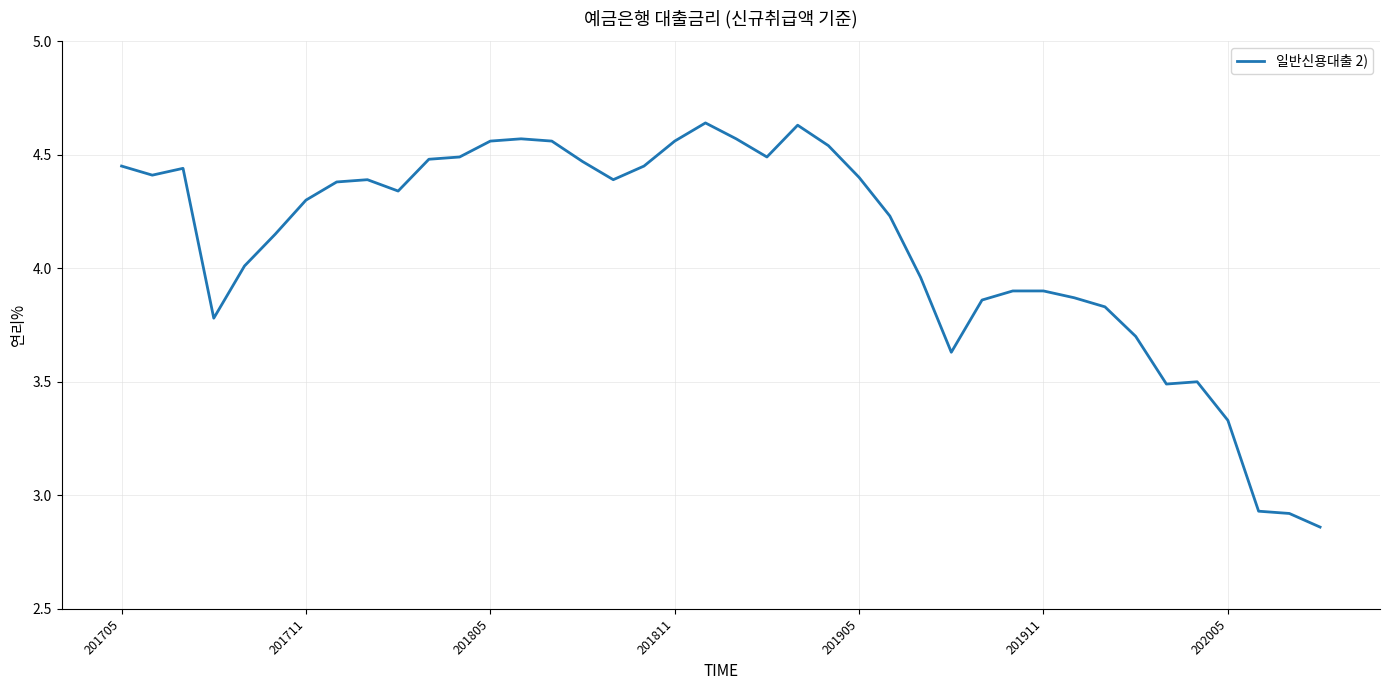

What is the difference between the maximum and minimum values?

1.8